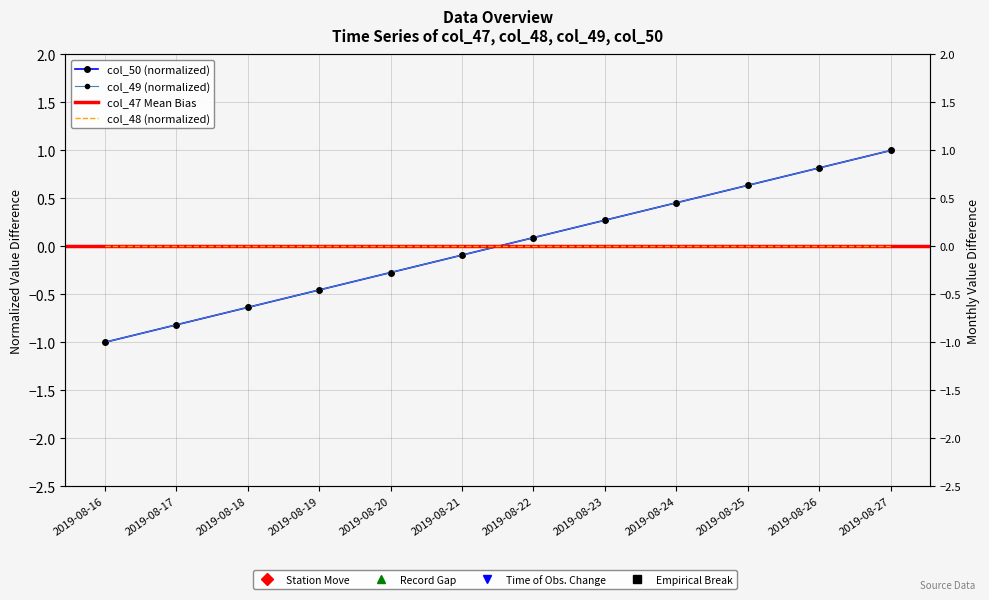

Does the chart have visible grid lines?

Yes